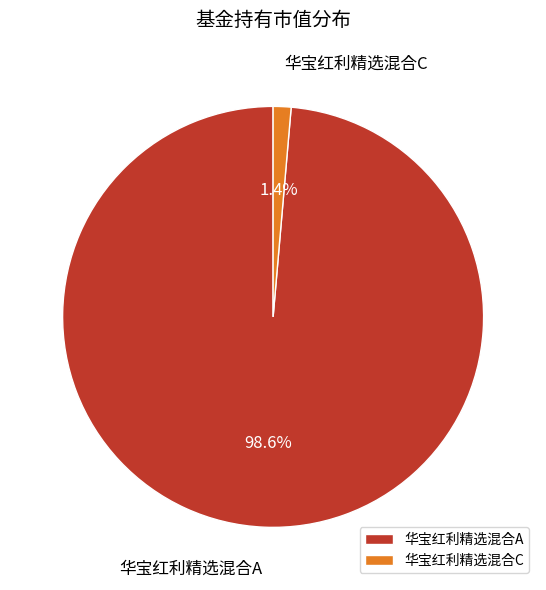

What percentage is the 华宝红利精选混合A slice, to the nearest percent?

99%